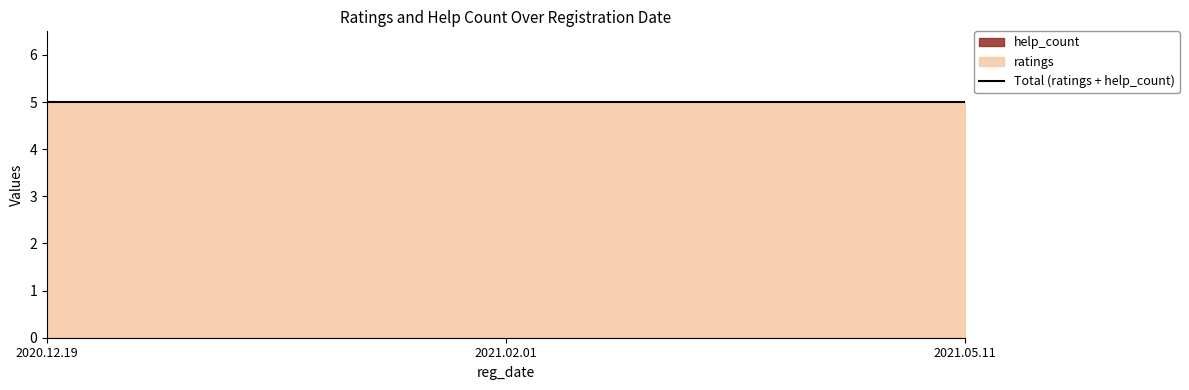

Reading left to right, list all the values displayed in this chart.

ratings: 2020.12.19=5	2021.02.01=5	2021.05.11=5
help_count: 2020.12.19=0	2021.02.01=0	2021.05.11=0